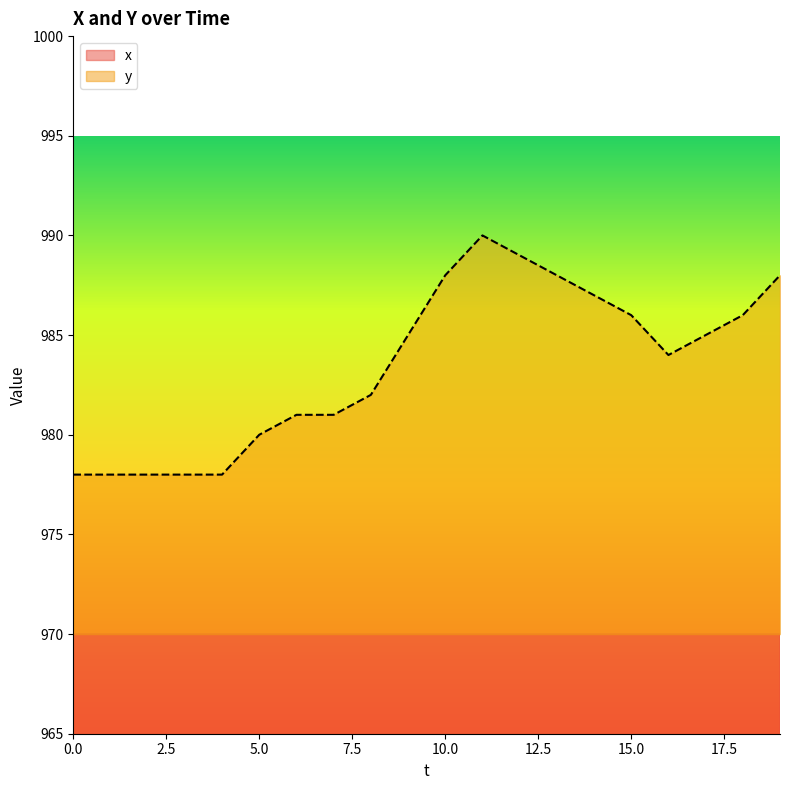

Reading left to right, extract all data points from this chart.

x: 906	908	909	912	914	919	921	923	925	927	929	930	929	929	930	931	932	934	936	937
y: 978	978	978	978	978	980	981	981	982	985	988	990	989	988	987	986	984	985	986	988